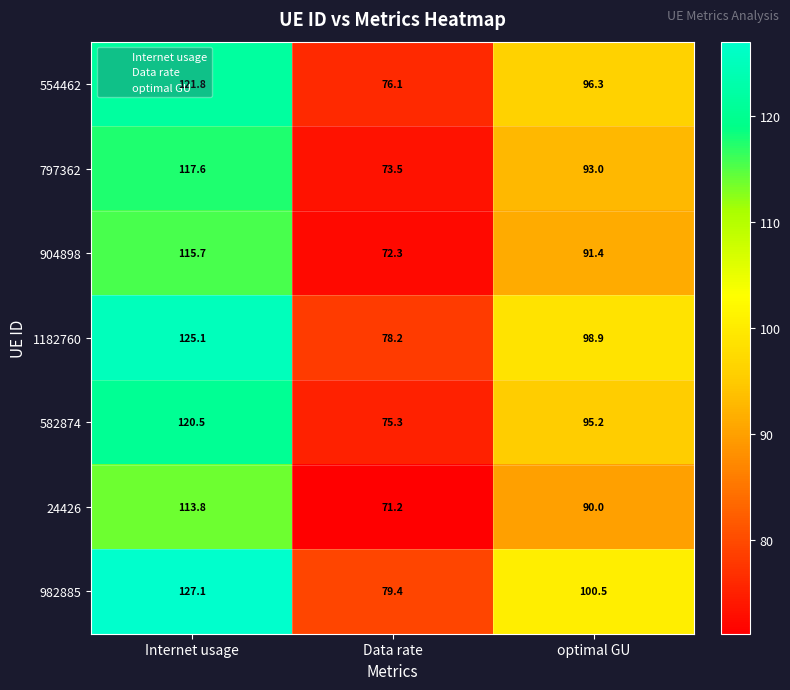

True or false: 24426 has a value of 30.7 at optimal GU.

False